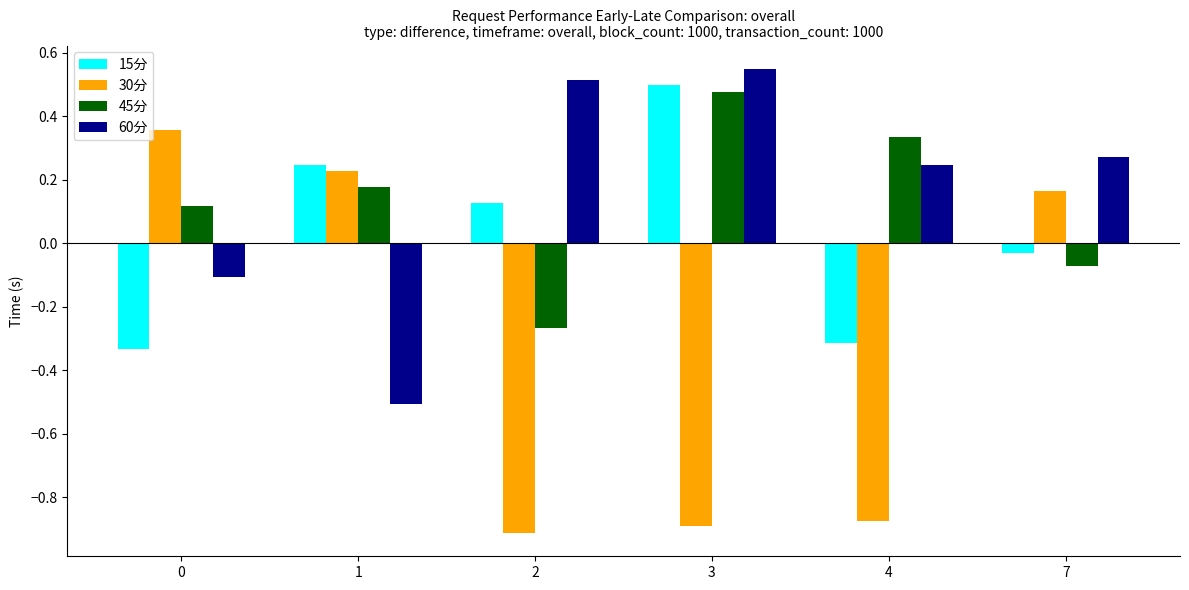

Where is 15分 nearest to the value 0?

7